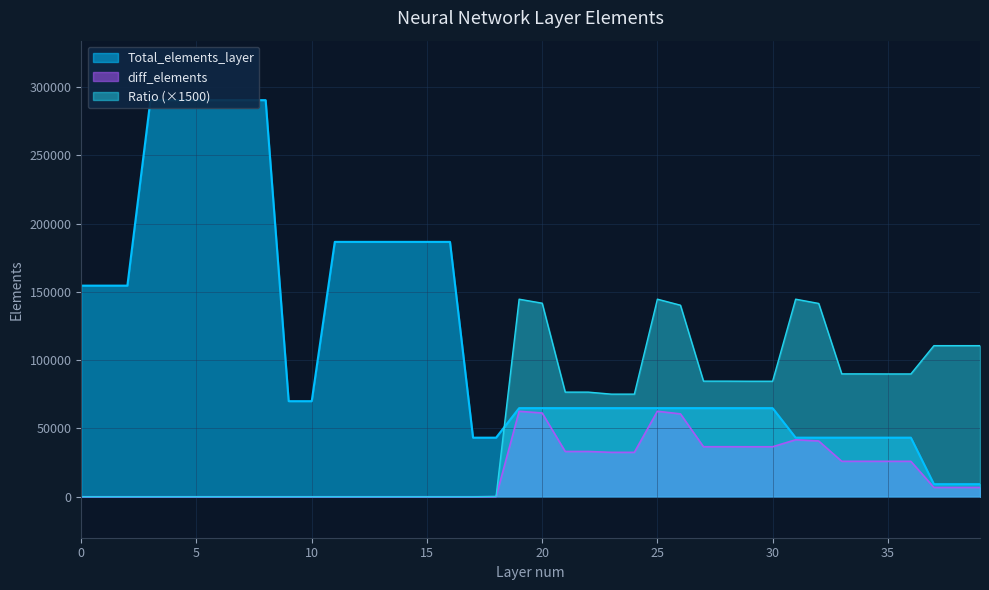

What are all the series names shown in the legend?

Total_elements_layer, diff_elements, Ratio